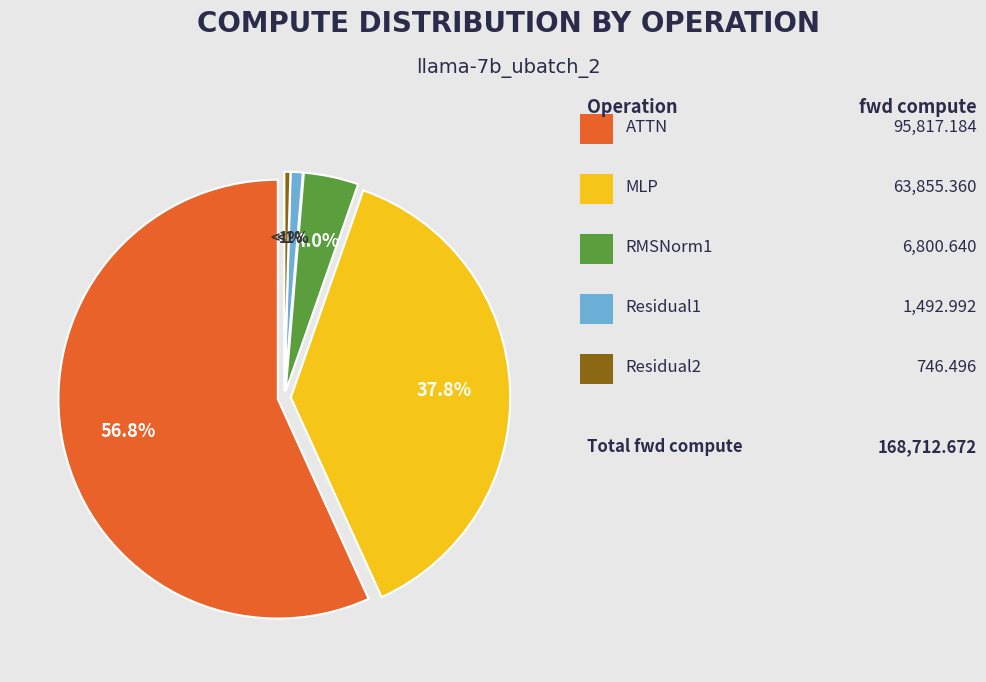

Combined, do RMSNorm1 and MLP account for over 50%?

No